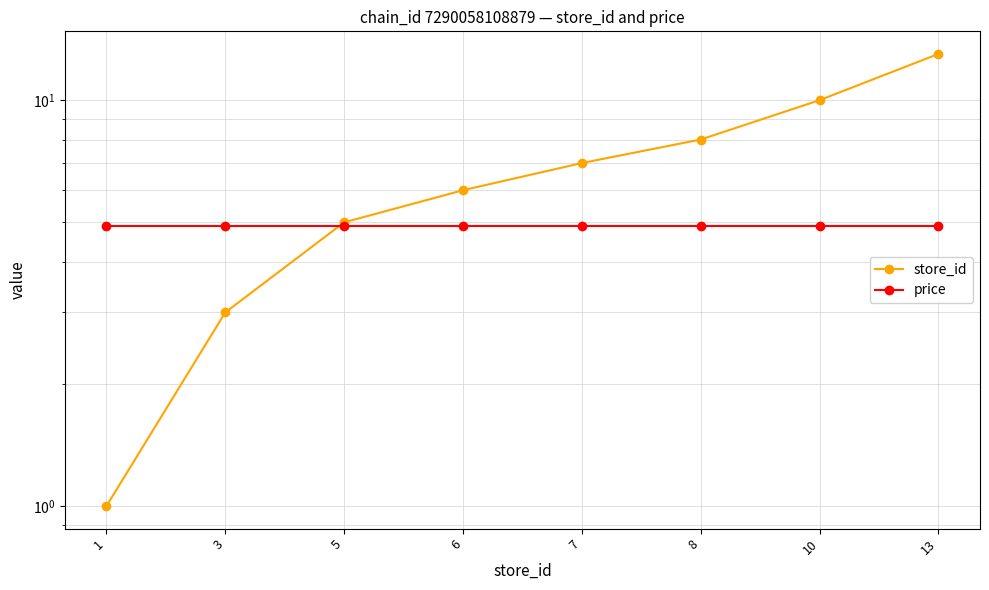

Where does the store_id series first go above 7?

8